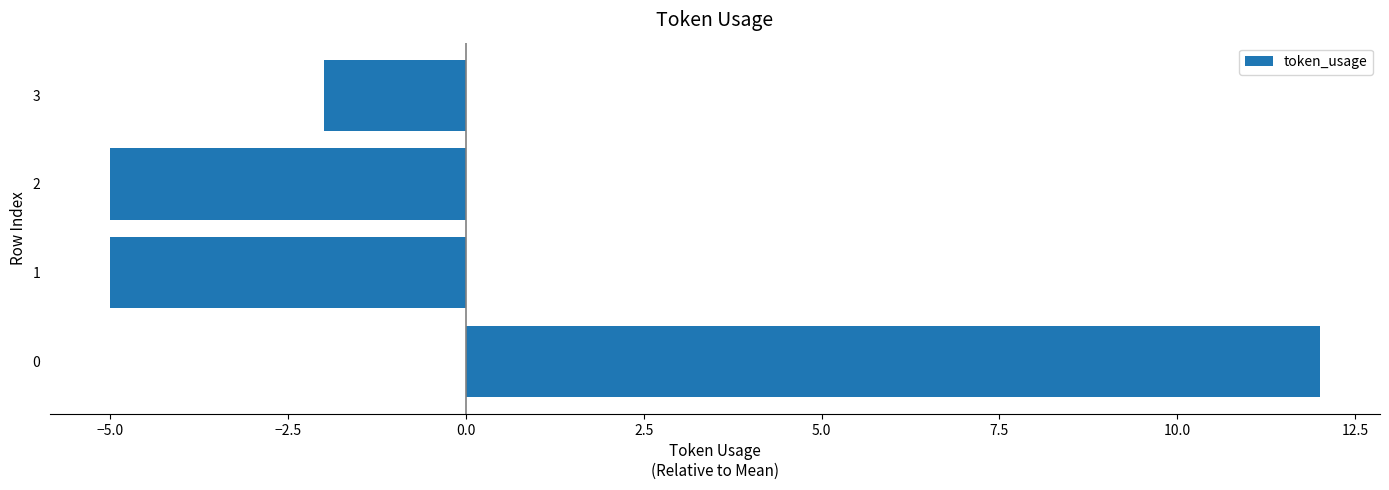

Read the value at 0.

12